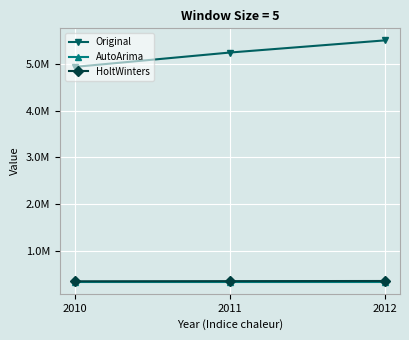

Between 2012 and 2010, which is larger?

2012